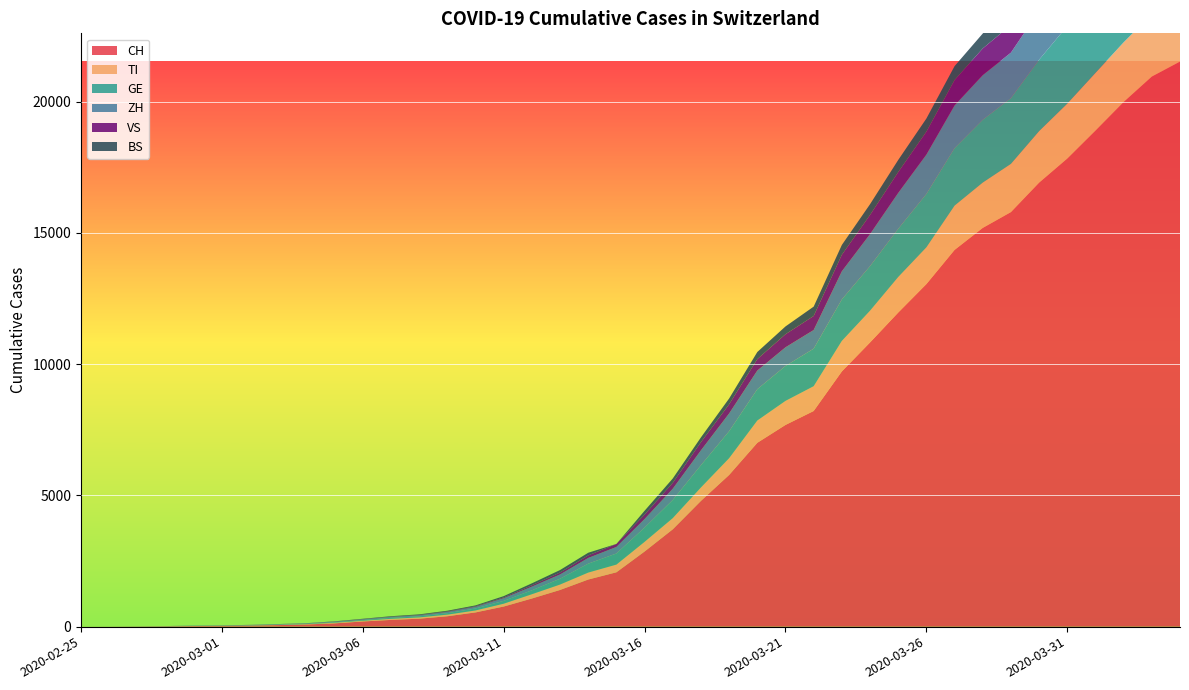

Reading right to left, transcribe all the data shown in this chart.

CH: 2020-04-04=21529	2020-04-03=20959	2020-04-02=19991	2020-04-01=18902	2020-03-31=17836	2020-03-30=16917	2020-03-29=15795	2020-03-28=15192	2020-03-27=14353	2020-03-26=13051	2020-03-25=11967	2020-03-24=10828	2020-03-23=9724	2020-03-22=8216	2020-03-21=7685	2020-03-20=7004	2020-03-19=5780	2020-03-18=4792	2020-03-17=3709	2020-03-16=2863	2020-03-15=2071	2020-03-14=1795	2020-03-13=1398	2020-03-12=1072	2020-03-11=766	2020-03-10=542	2020-03-09=396	2020-03-08=303	2020-03-07=257	2020-03-06=197	2020-03-05=125	2020-03-04=83	2020-03-03=59	2020-03-02=40	2020-03-01=29	2020-02-29=23	2020-02-28=13	2020-02-27=6	2020-02-26=2	2020-02-25=0
TI: 2020-04-04=2442	2020-04-03=2377	2020-04-02=2271	2020-04-01=2195	2020-03-31=2091	2020-03-30=1962	2020-03-29=1837	2020-03-28=1727	2020-03-27=1688	2020-03-26=1401	2020-03-25=1354	2020-03-24=1209	2020-03-23=1162	2020-03-22=945	2020-03-21=916	2020-03-20=849	2020-03-19=638	2020-03-18=511	2020-03-17=426	2020-03-16=368	2020-03-15=293	2020-03-14=265	2020-03-13=206	2020-03-12=163	2020-03-11=108	2020-03-10=75	2020-03-09=61	2020-03-08=49	2020-03-07=41	2020-03-06=28	2020-03-05=25	2020-03-04=13	2020-03-03=8	2020-03-02=4	2020-03-01=2	2020-02-29=2	2020-02-28=1	2020-02-27=1	2020-02-26=1	2020-02-25=0
GE: 2020-04-04=3753	2020-04-03=3621	2020-04-02=3420	2020-04-01=3137	2020-03-31=2958	2020-03-30=2721	2020-03-29=2505	2020-03-28=2393	2020-03-27=2190	2020-03-26=2033	2020-03-25=1837	2020-03-24=1699	2020-03-23=1582	2020-03-22=1430	2020-03-21=1331	2020-03-20=1194	2020-03-19=1027	2020-03-18=848	2020-03-17=692	2020-03-16=544	2020-03-15=423	2020-03-14=340	2020-03-13=222	2020-03-12=150	2020-03-11=109	2020-03-10=76	2020-03-09=56	2020-03-08=40	2020-03-07=38	2020-03-06=25	2020-03-05=17	2020-03-04=14	2020-03-03=13	2020-03-02=10	2020-03-01=9	2020-02-29=8	2020-02-28=4	2020-02-27=1	2020-02-26=1	2020-02-25=0
ZH: 2020-04-04=2461	2020-04-03=2428	2020-04-02=2300	2020-04-01=2136	2020-03-31=1947	2020-03-30=1859	2020-03-29=1733	2020-03-28=1701	2020-03-27=1627	2020-03-26=1500	2020-03-25=1368	2020-03-24=1221	2020-03-23=1073	2020-03-22=711	2020-03-21=711	2020-03-20=711	2020-03-19=679	2020-03-18=568	2020-03-17=429	2020-03-16=326	2020-03-15=250	2020-03-14=218	2020-03-13=163	2020-03-12=140	2020-03-11=101	2020-03-10=62	2020-03-09=49	2020-03-08=40	2020-03-07=34	2020-03-06=29	2020-03-05=23	2020-03-04=15	2020-03-03=13	2020-03-02=10	2020-03-01=7	2020-02-29=6	2020-02-28=2	2020-02-27=2	2020-02-26=0	2020-02-25=0
VS: 2020-04-04=1416	2020-04-03=1383	2020-04-02=1334	2020-04-01=1282	2020-03-31=1211	2020-03-30=1144	2020-03-29=1055	2020-03-28=1017	2020-03-27=968	2020-03-26=874	2020-03-25=793	2020-03-24=728	2020-03-23=628	2020-03-22=535	2020-03-21=498	2020-03-20=436	2020-03-19=349	2020-03-18=312	2020-03-17=225	2020-03-16=172	2020-03-15=115	2020-03-14=98	2020-03-13=76	2020-03-12=53	2020-03-11=30	2020-03-10=22	2020-03-09=17	2020-03-08=12	2020-03-07=7	2020-03-06=6	2020-03-05=5	2020-03-04=4	2020-03-03=3	2020-03-02=3	2020-03-01=2	2020-02-29=1	2020-02-28=1	2020-02-27=0	2020-02-26=0	2020-02-25=0
BS: 2020-04-04=767	2020-04-03=754	2020-04-02=714	2020-04-01=687	2020-03-31=653	2020-03-30=617	2020-03-29=605	2020-03-28=569	2020-03-27=530	2020-03-26=501	2020-03-25=462	2020-03-24=410	2020-03-23=374	2020-03-22=356	2020-03-21=297	2020-03-20=270	2020-03-19=220	2020-03-18=181	2020-03-17=164	2020-03-16=143	2020-03-15=0	2020-03-14=100	2020-03-13=92	2020-03-12=73	2020-03-11=49	2020-03-10=33	2020-03-09=28	2020-03-08=24	2020-03-07=21	2020-03-06=15	2020-03-05=8	2020-03-04=3	2020-03-03=3	2020-03-02=1	2020-03-01=1	2020-02-29=1	2020-02-28=1	2020-02-27=1	2020-02-26=0	2020-02-25=0